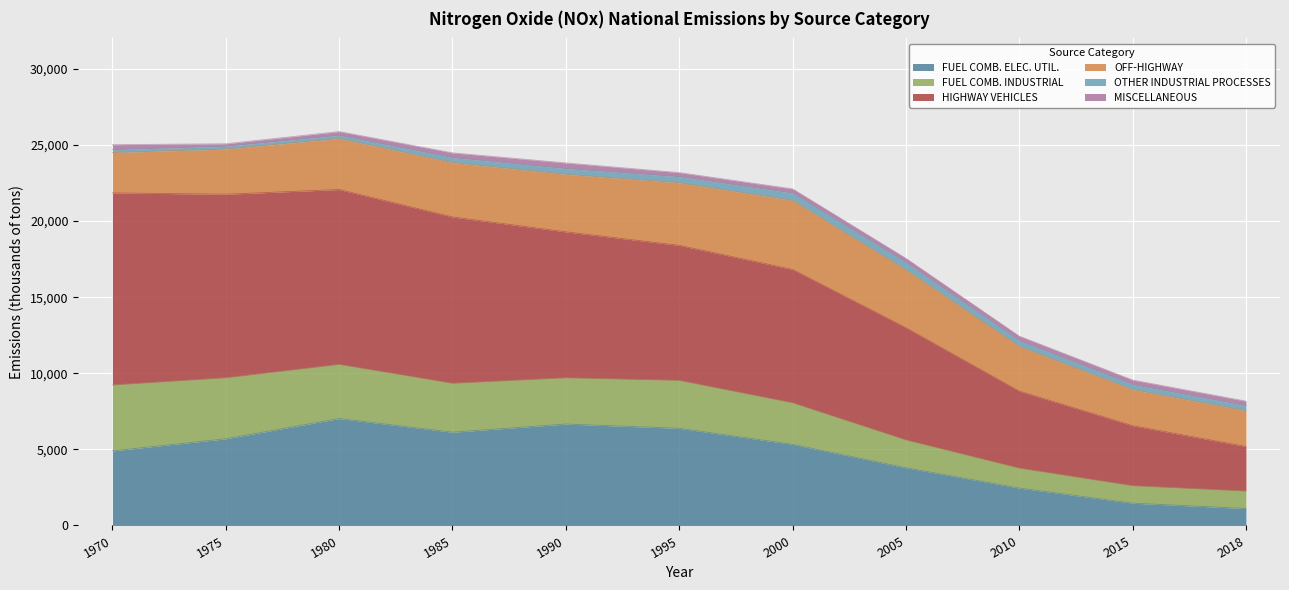

Reading left to right, what are all the values shown in this chart?

FUEL COMB. ELEC. UTIL.: 4900.0	5694.0	7024.0	6127.0	6663.0	6384.0	5330.2	3792.3	2457.6	1464.7	1113.9
FUEL COMB. INDUSTRIAL: 4325.0	4007.0	3555.0	3209.0	3035.0	3144.0	2723.2	1820.0	1305.2	1143.2	1143.2
HIGHWAY VEHICLES: 12624.0	12061.0	11493.0	10932.0	9592.0	8876.0	8766.0	7377.4	5061.6	3946.4	2929.9
OFF-HIGHWAY: 2652.0	2968.0	3353.0	3576.0	3781.0	4113.0	4539.5	3807.2	2943.6	2373.2	2355.7
OTHER INDUSTRIAL PROCESSES: 187.0	182.0	205.0	327.0	378.0	399.0	478.8	482.0	373.9	330.4	330.4
MISCELLANEOUS: 330.0	165.0	248.0	310.0	369.0	267.0	276.0	270.9	294.5	294.4	294.4